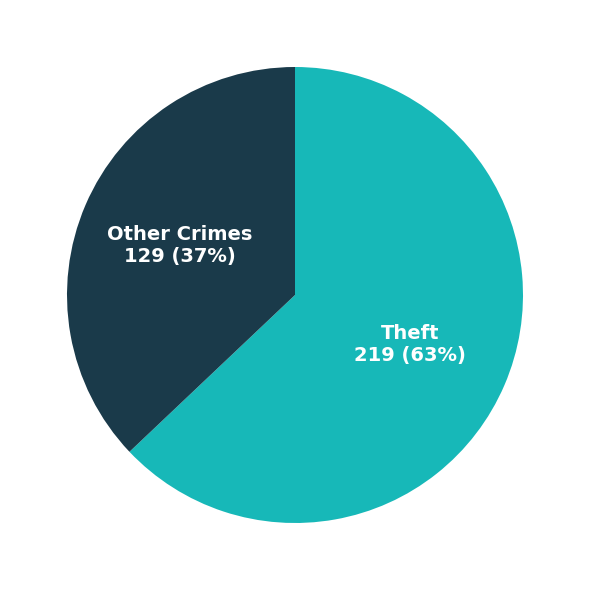

To the nearest percent, what is the average slice percentage?

50%